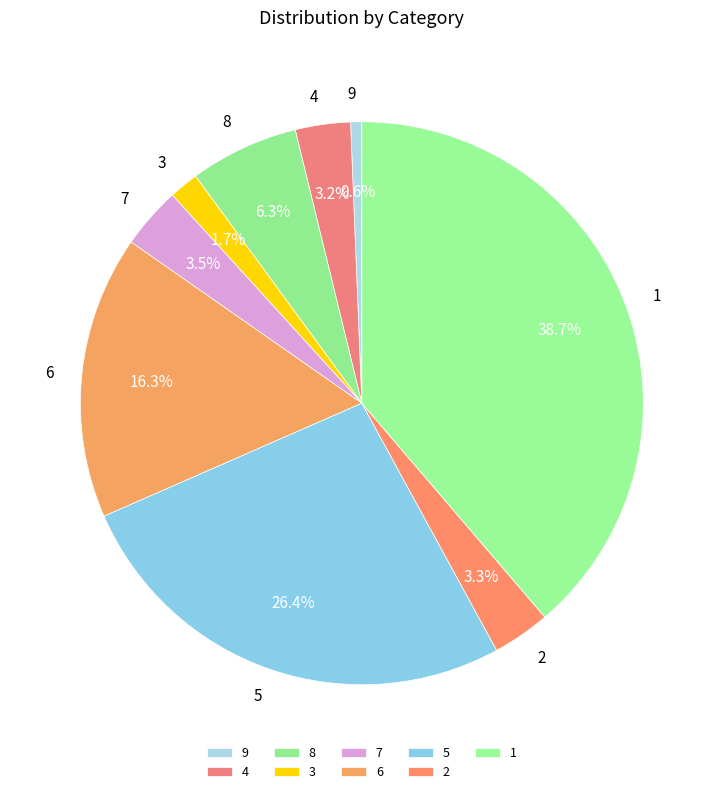

How many slices are in this pie chart?

9